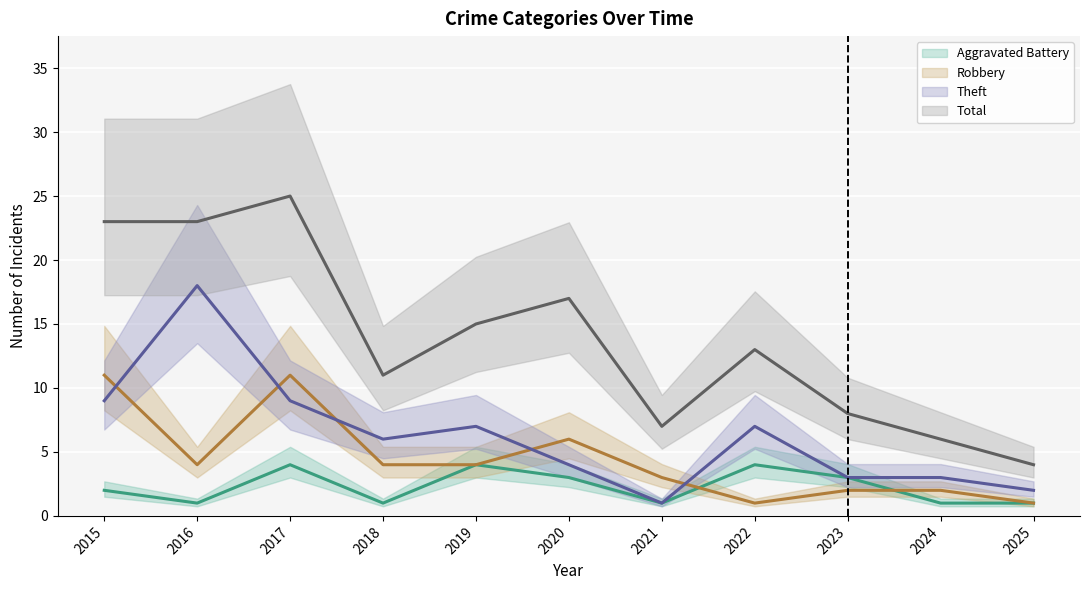

At which category does Aggravated Battery reach its first local valley?

2016